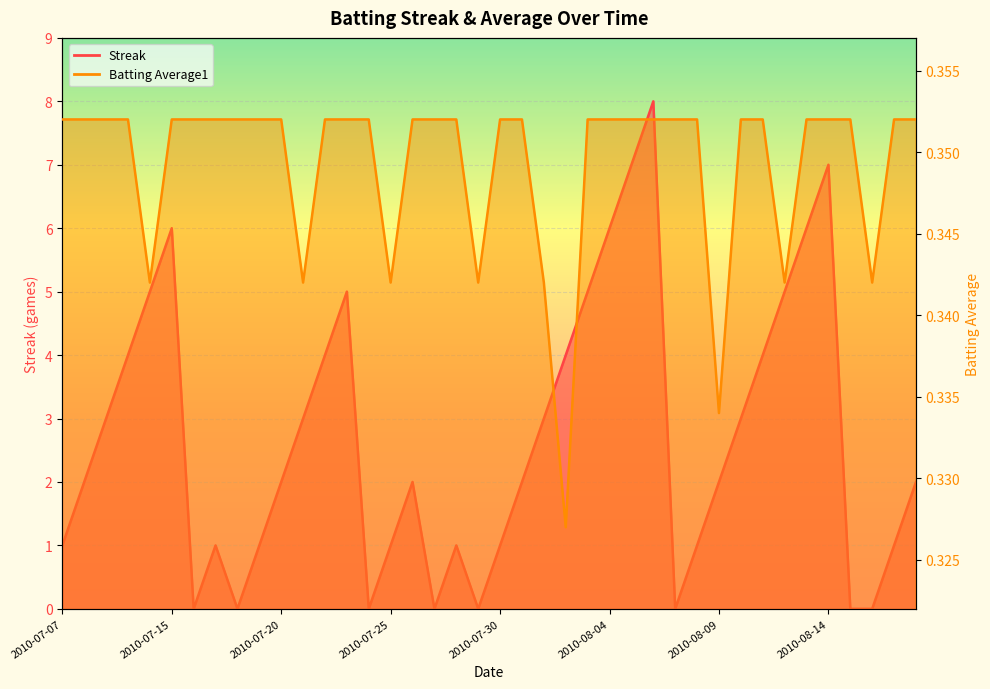

At which category does Streak reach its first local peak?

2010-07-15